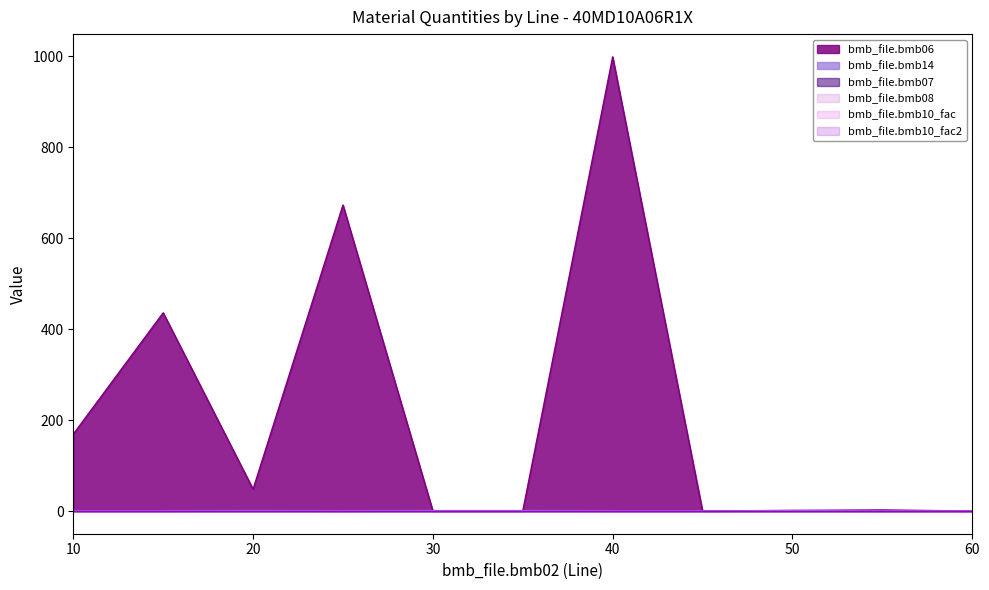

Reading left to right, transcribe all the data shown in this chart.

bmb_file.bmb06: 169.0	436.0	48.0	673.0	0.0	0.0	999.0	0.0	1.3	2.3	0.0
bmb_file.bmb14: 0.0	0.0	1.0	0.0	1.0	1.0	0.0	0.0	1.0	0.0	0.0
bmb_file.bmb07: 1.0	1.0	1.0	1.0	1.0	1.0	1.0	1.0	1.0	1.0	1.0
bmb_file.bmb08: 0.0	0.0	0.0	0.0	0.0	0.0	0.0	0.0	0.0	0.0	0.0
bmb_file.bmb10_fac: 1.0	1.0	1.0	1.0	1.0	1.0	1.0	1.0	1.0	1.0	1.0
bmb_file.bmb10_fac2: 1.0	1.0	1.0	1.0	1.0	1.0	1.0	1.0	1.0	1.0	1.0